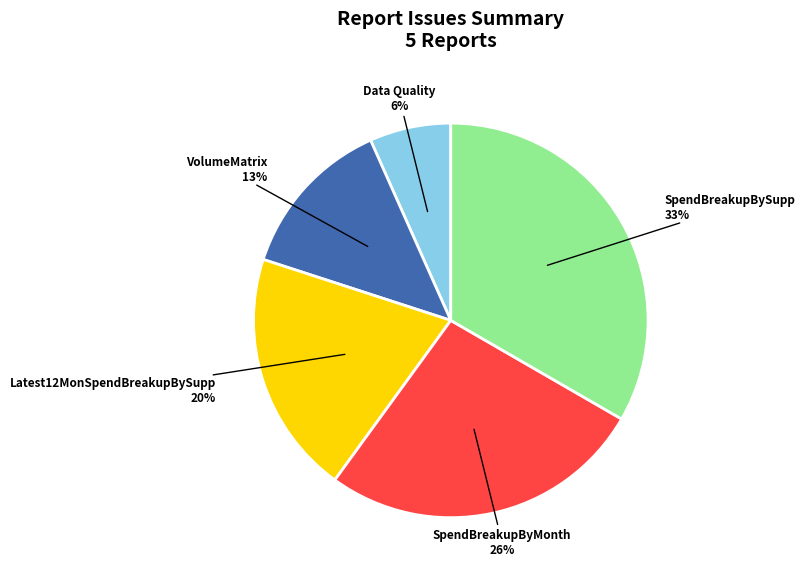

Rank the categories by value from highest to lowest.

SpendBreakupBySupp, SpendBreakupByMonth, Latest12MonSpendBreakupBySupp, VolumeMatrix, Data Quality